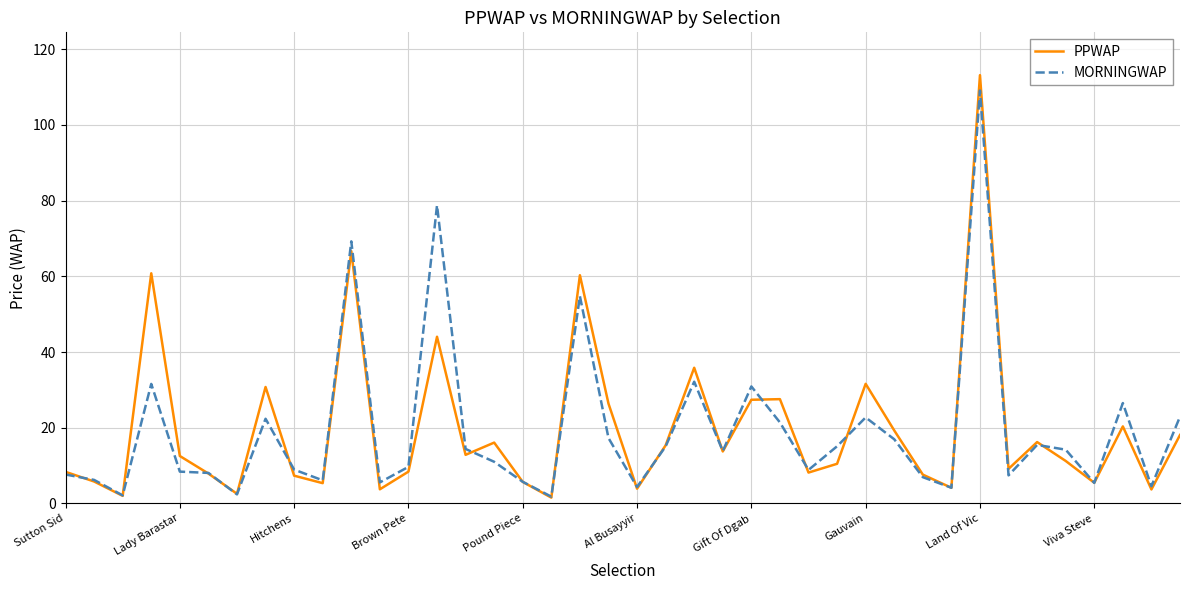

What is the highest value of the PPWAP series?

113.2